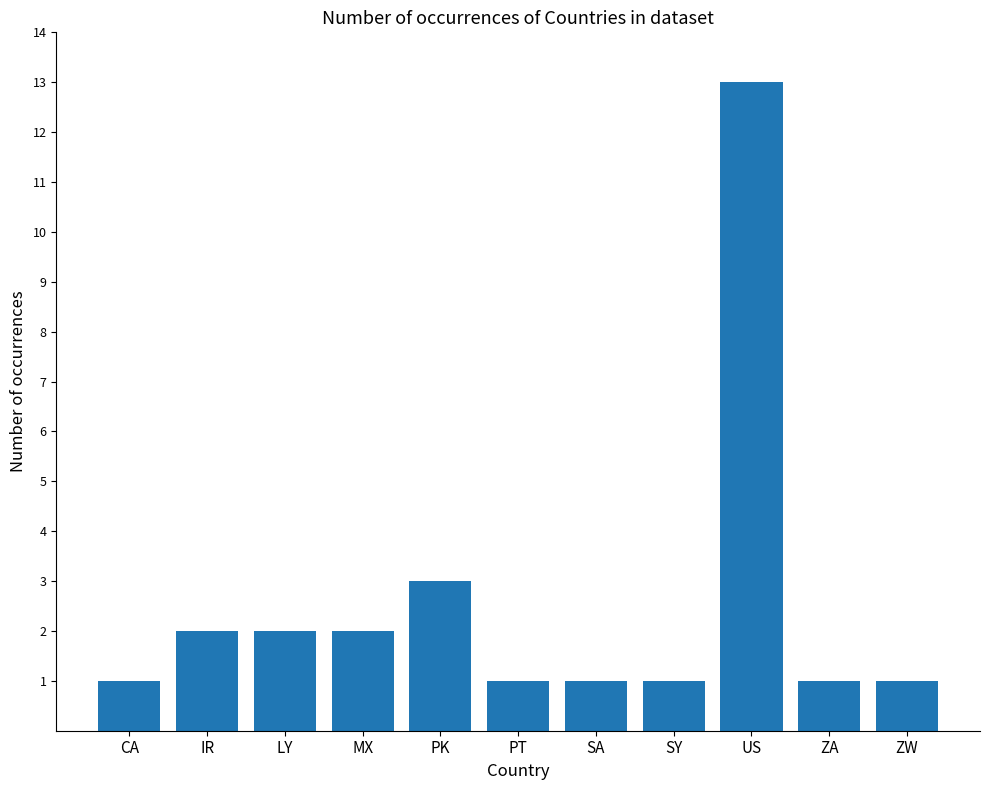

Reading right to left, what are all the values shown in this chart?

1	1	13	1	1	1	3	2	2	2	1